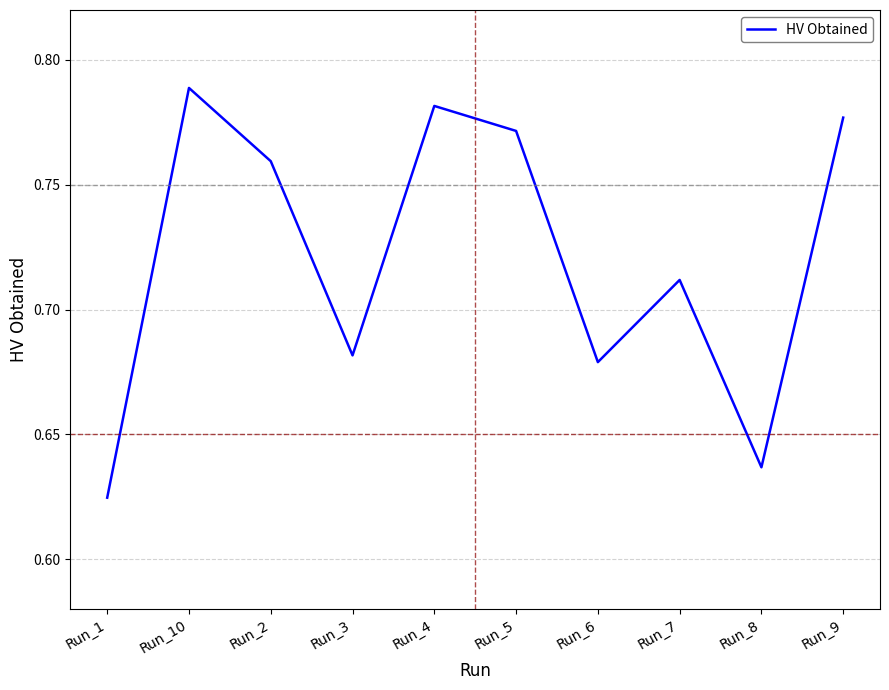

The value at Run_2 is 0.4. True or false?

False